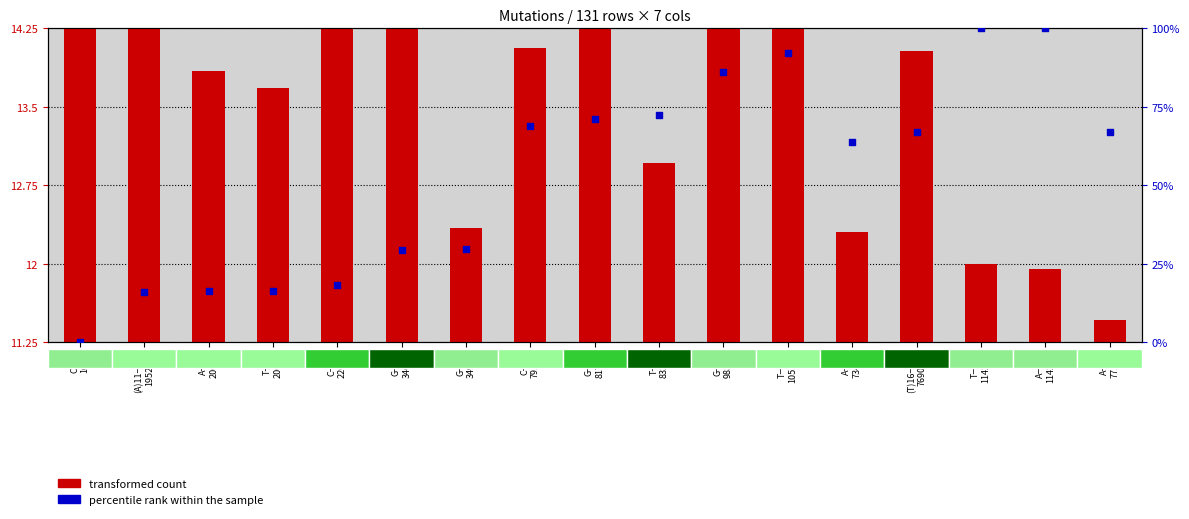

What is the total value across all series at (T)16→12
76905?

80.9